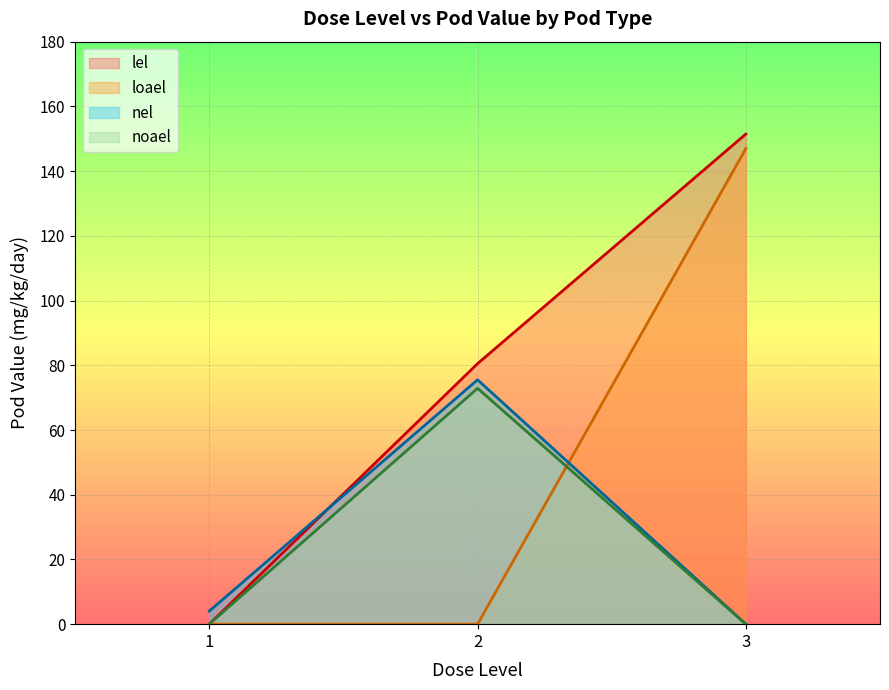

What is the difference between the highest and lowest values at 3?

151.5